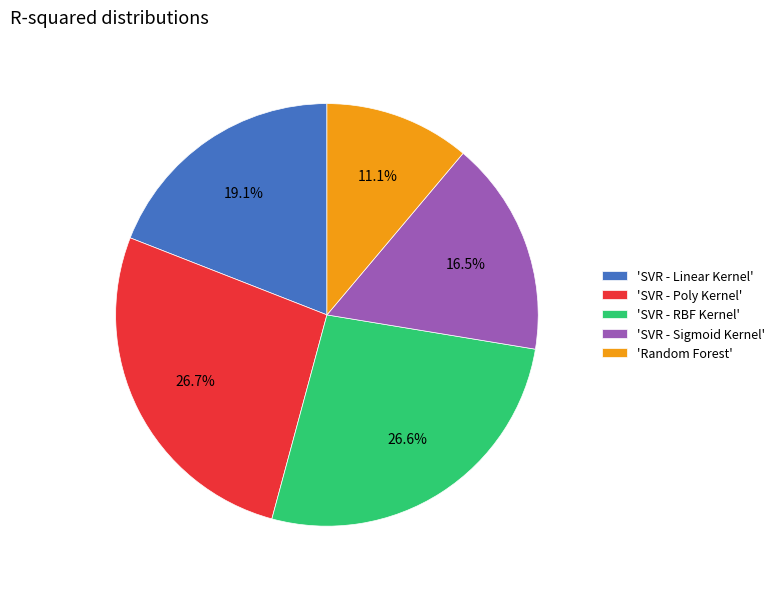

Combined, do 'SVR - Sigmoid Kernel' and 'Random Forest' account for over 50%?

No